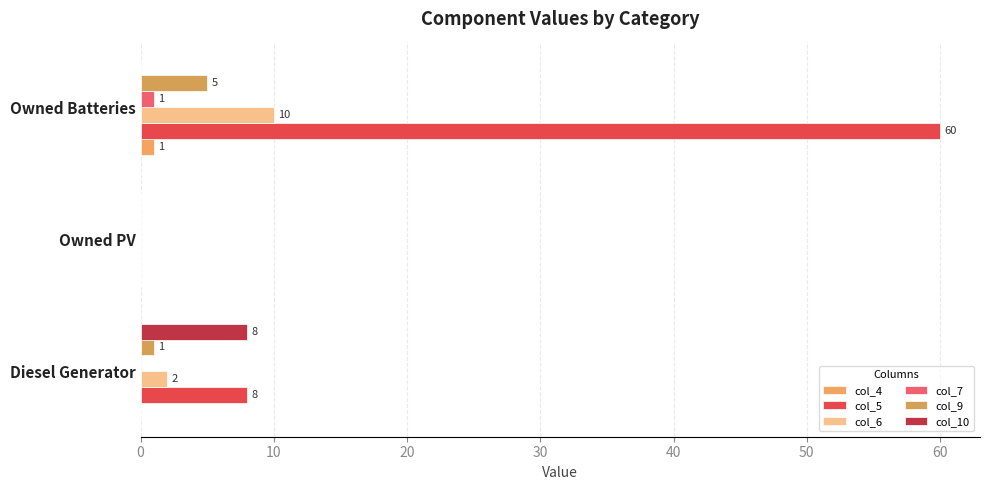

How many positive values does the col_6 series have?

2